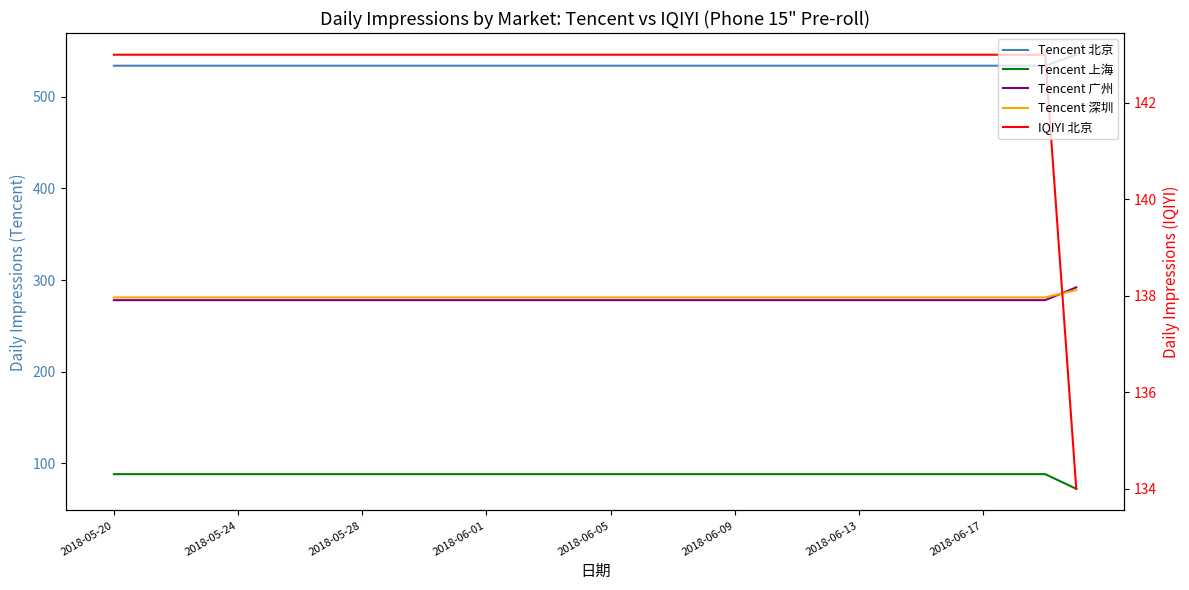

True or false: Tencent 深圳 and Tencent 北京 cross at least once.

False